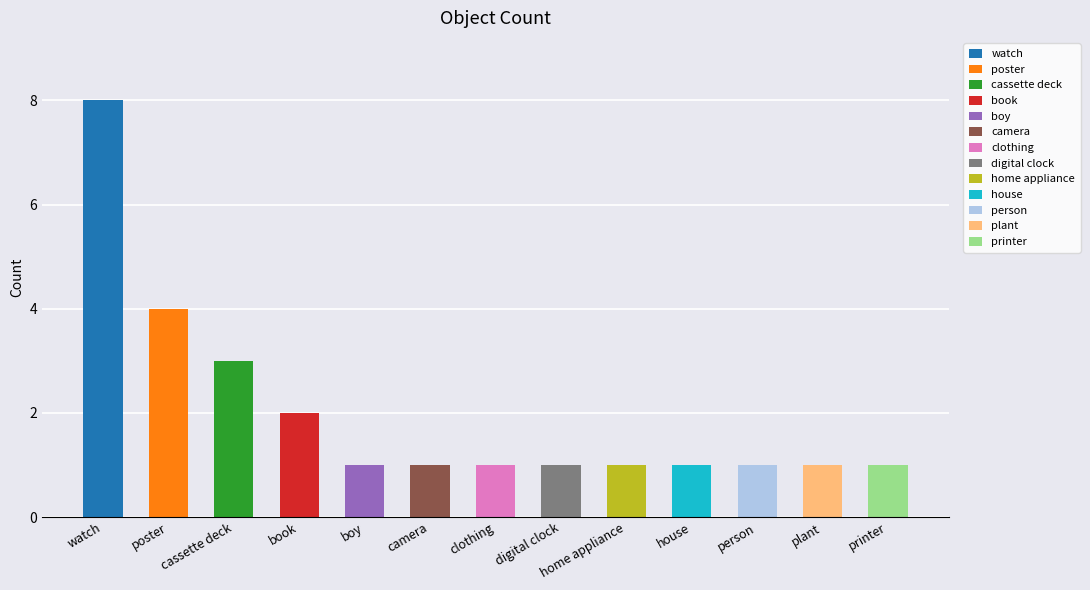

Is it true that the value at watch is 4?

False